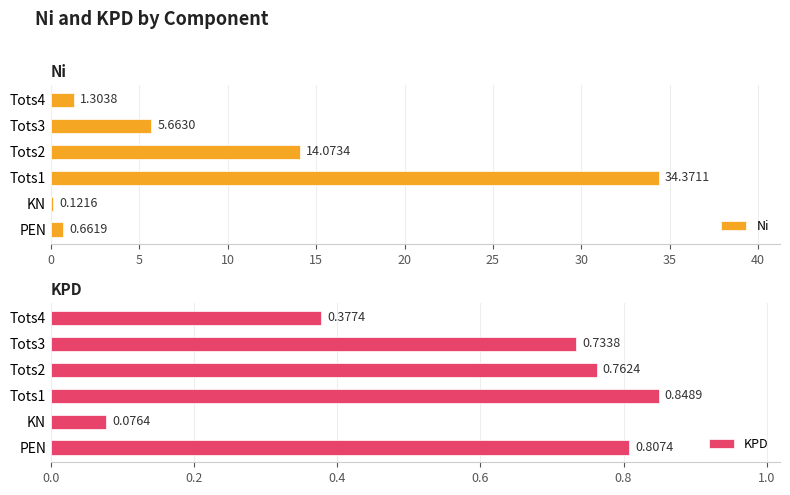

Which series has the largest range (max minus min)?

Ni